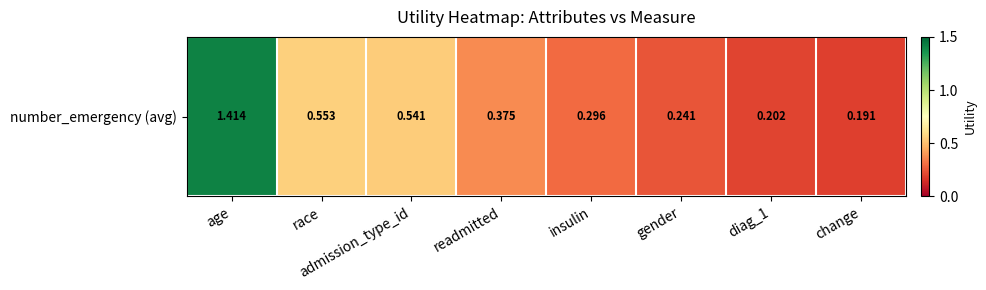

The chart shows a value of 0.4 at gender. True or false?

False